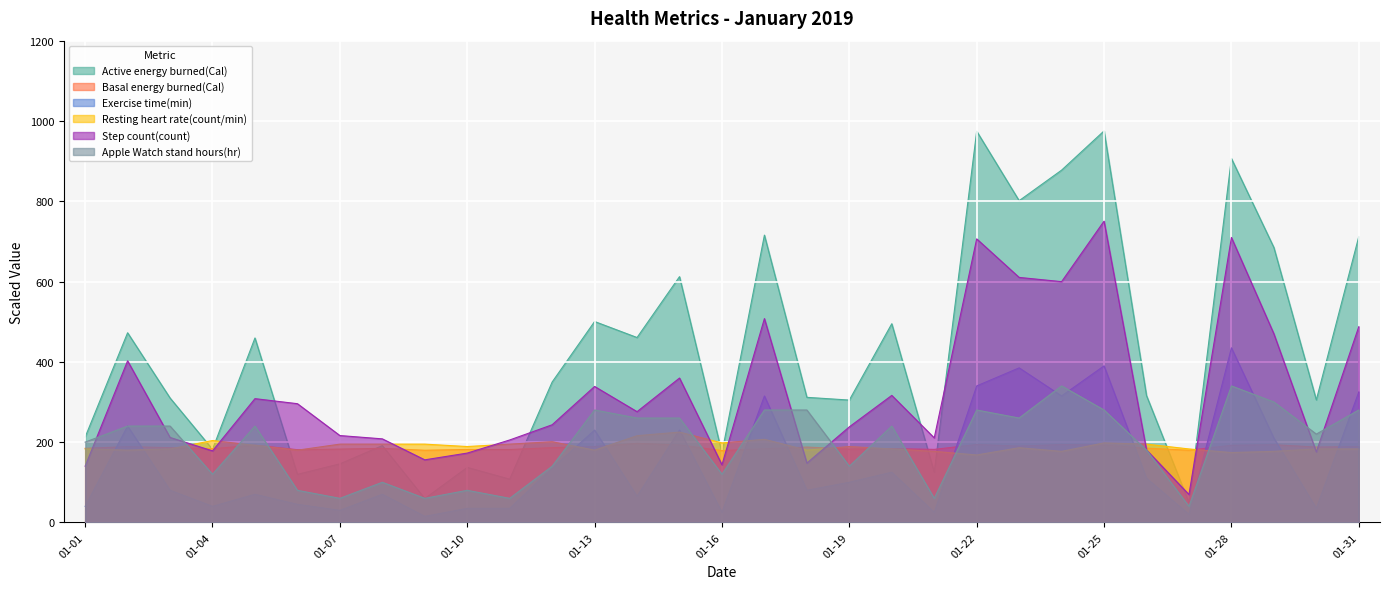

What is the total value across all series at 01-01?

960.1